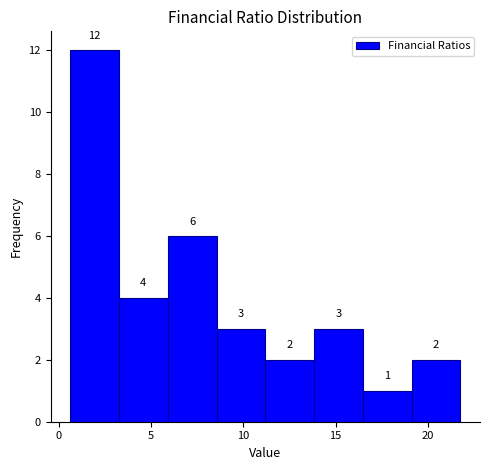

How tall is the bar that spans 6.0 to 8.5 on the x-axis? The bar edges are not printed on the chart, so give them approximately, as read against the axis.

6